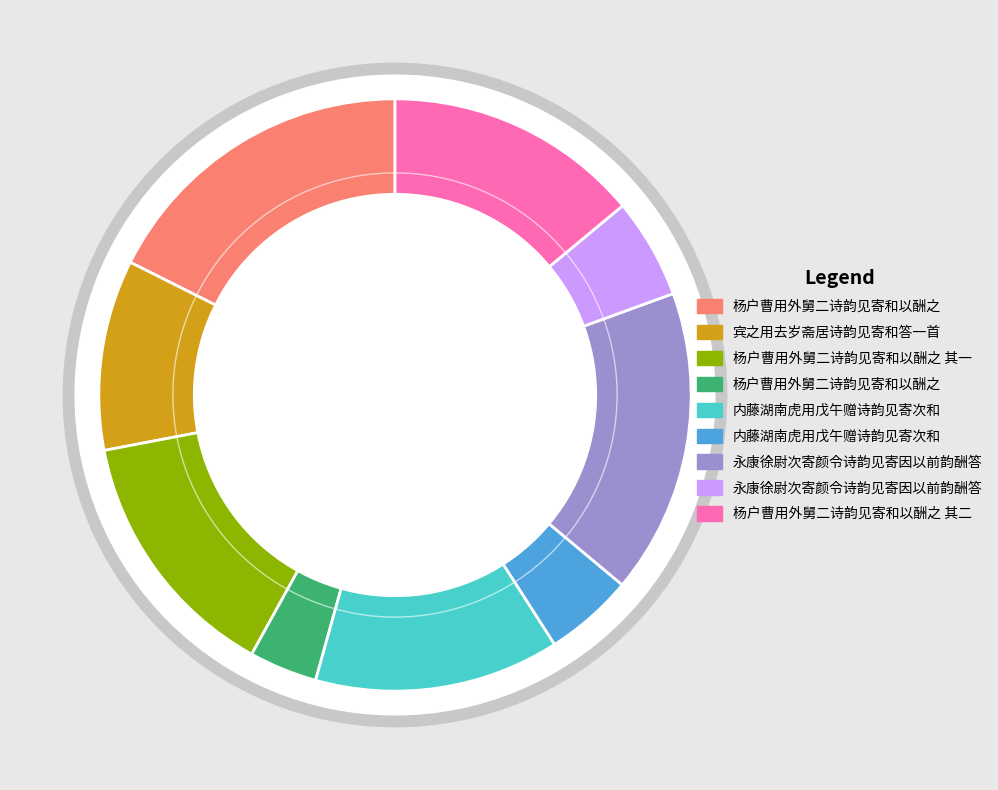

How much of the chart is everything except 内藤湖南虎用戊午赠诗韵见寄次和?

95.1%